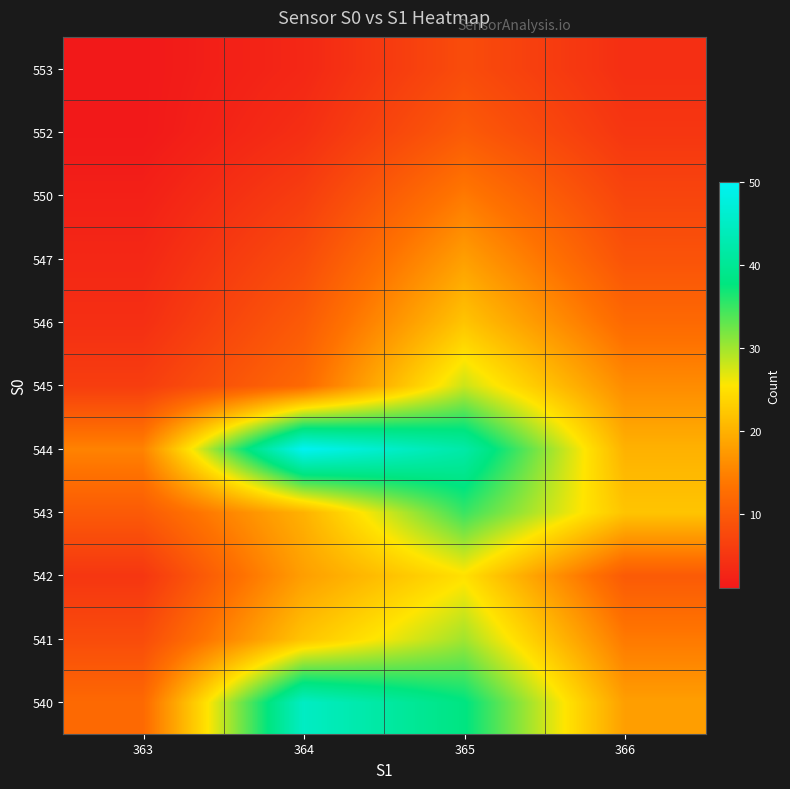

At which category is the sum across all series the highest?

365